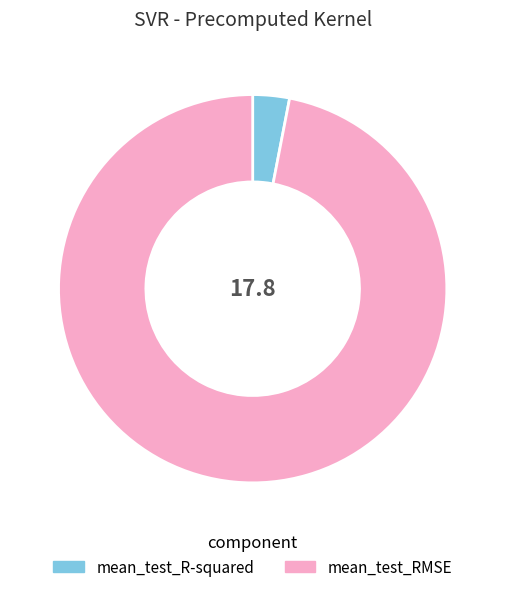

Is it true that mean_test_R-squared is 3% of the pie?

True